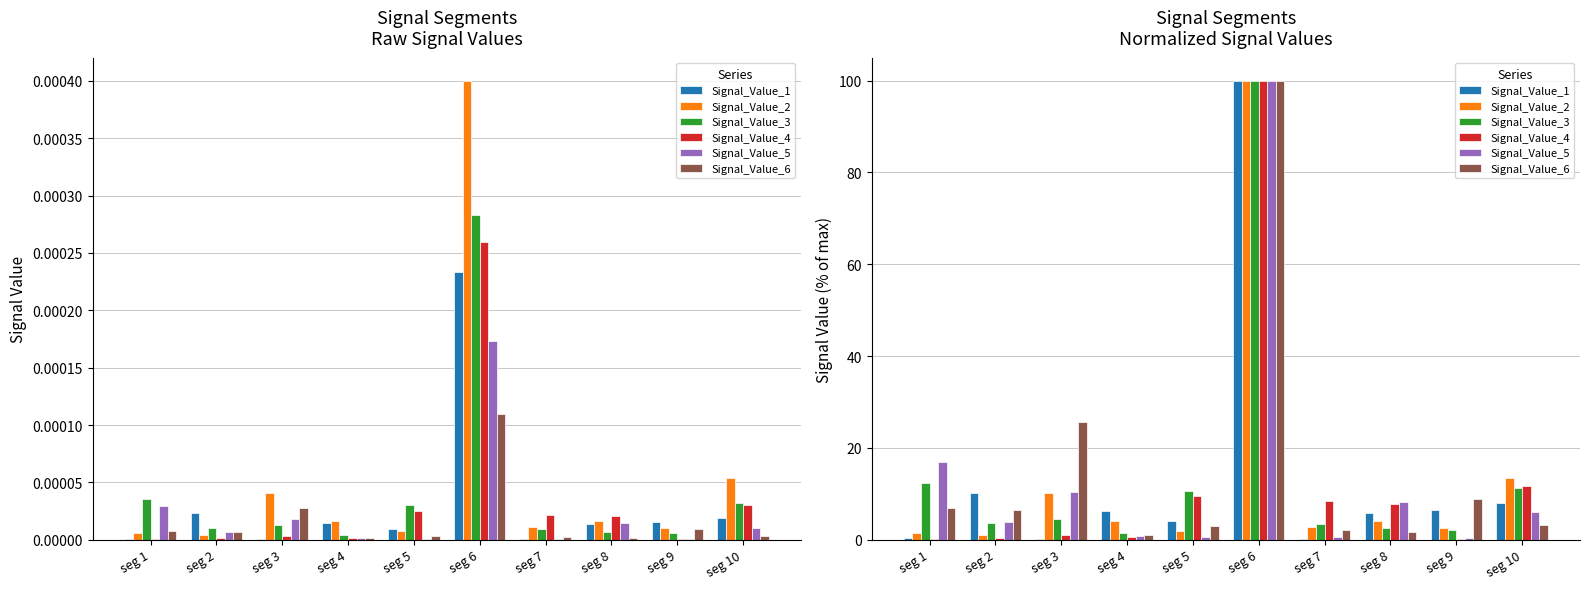

Is it true that Signal_Value_3 equals 12.5 at seg 1?

True